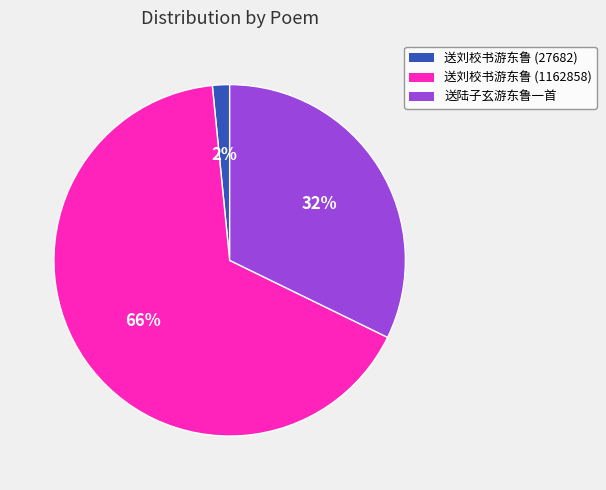

To the nearest percent, what percentage of the pie is 送刘校书游东鲁 (27682)?

2%